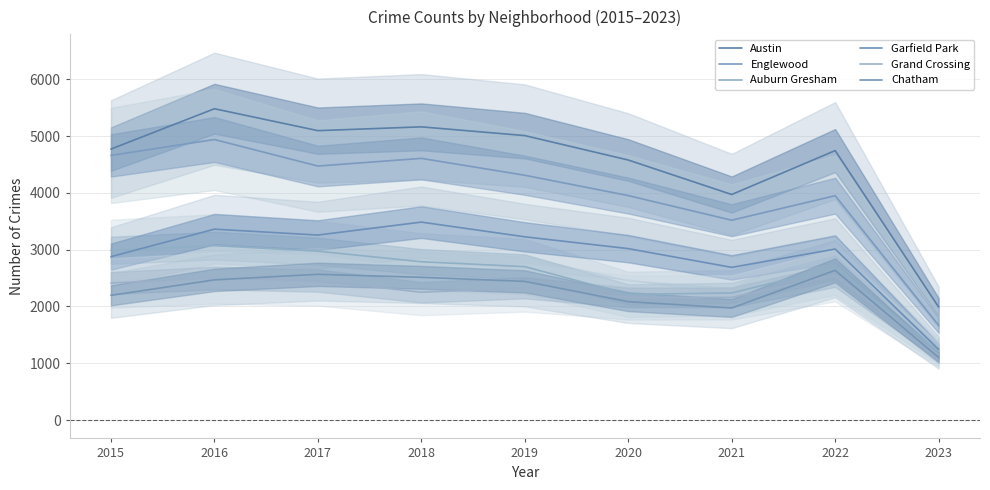

True or false: Chatham and Garfield Park cross at least once.

False